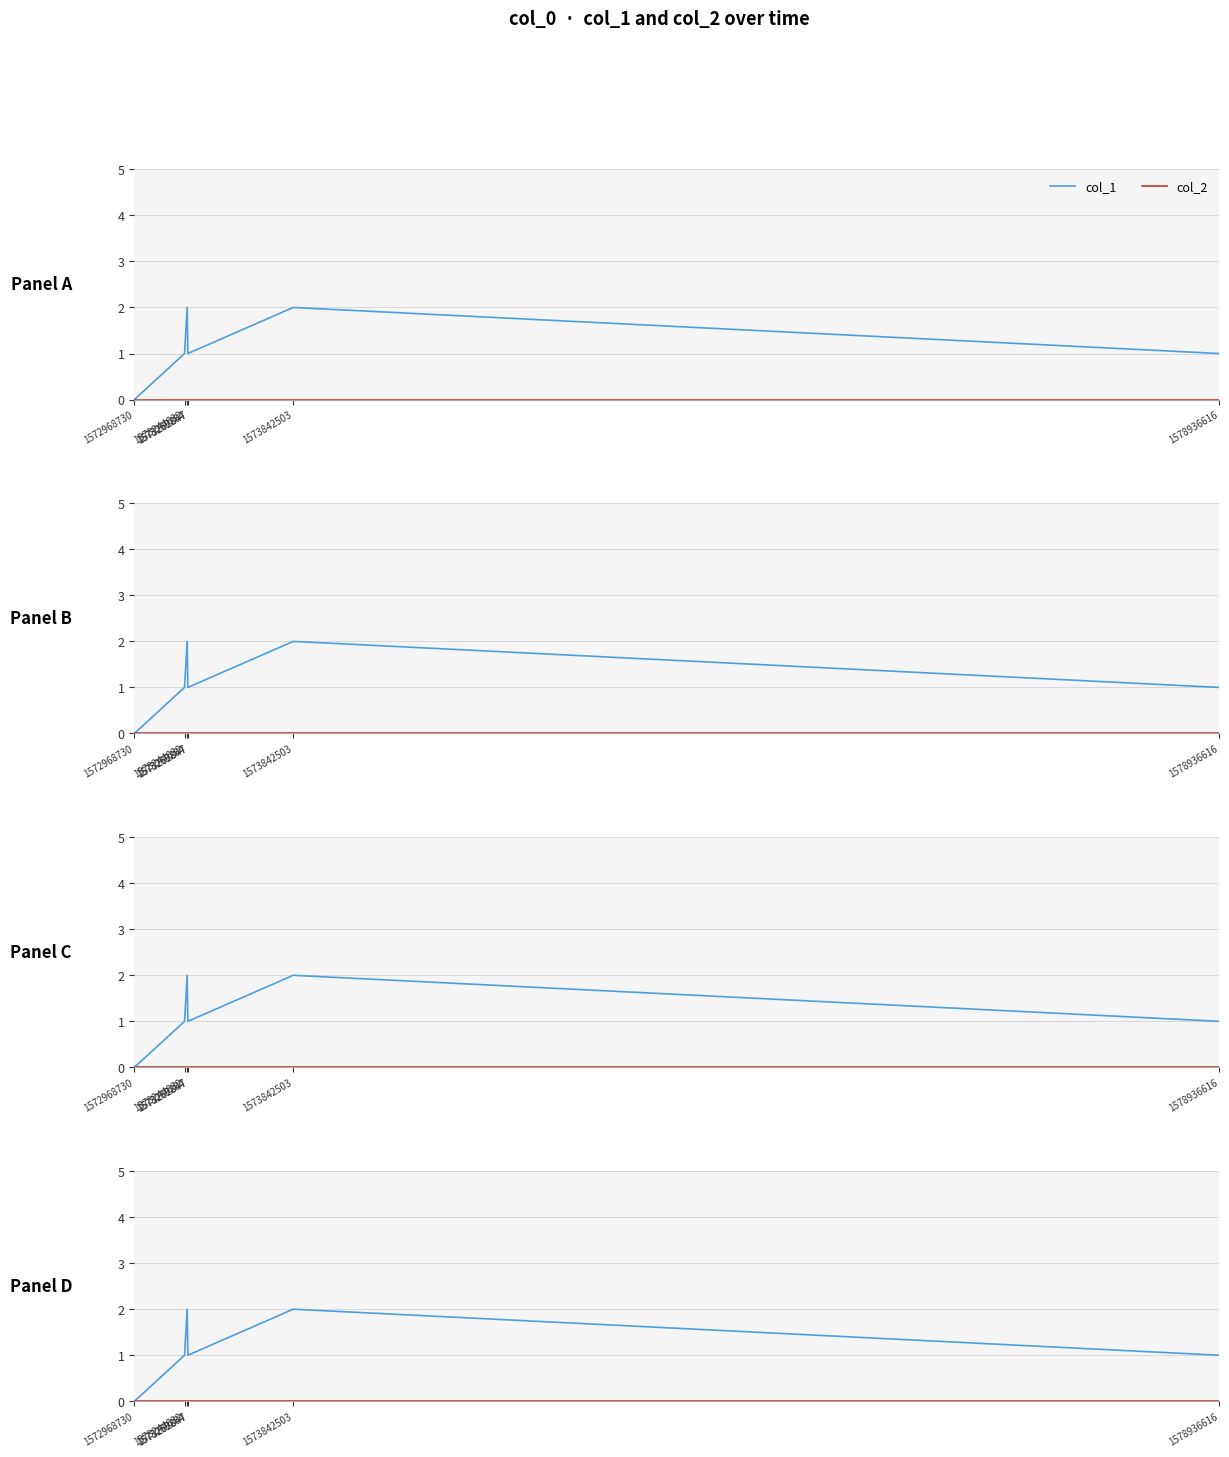

List the series in order of their overall mean, lowest first.

col_2, col_1